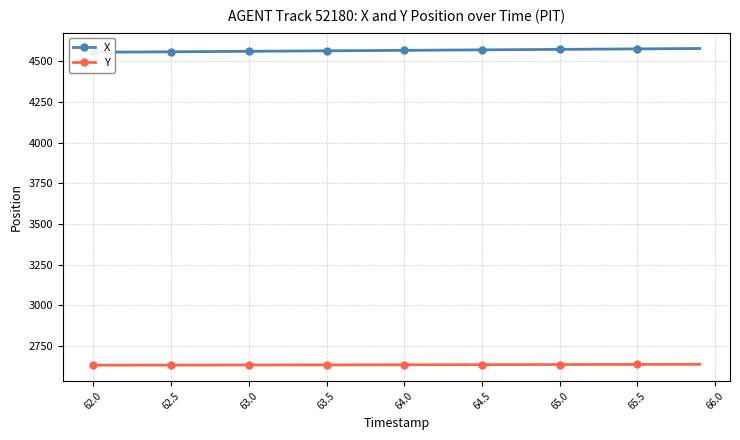

Count the number of categories in the chart.

40